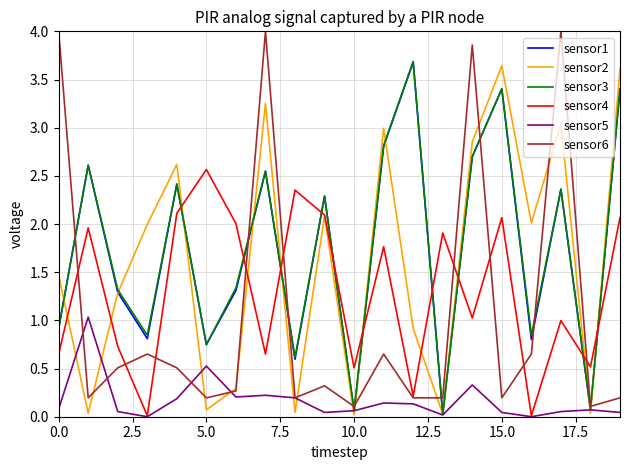

How many lines are shown in the chart?

6